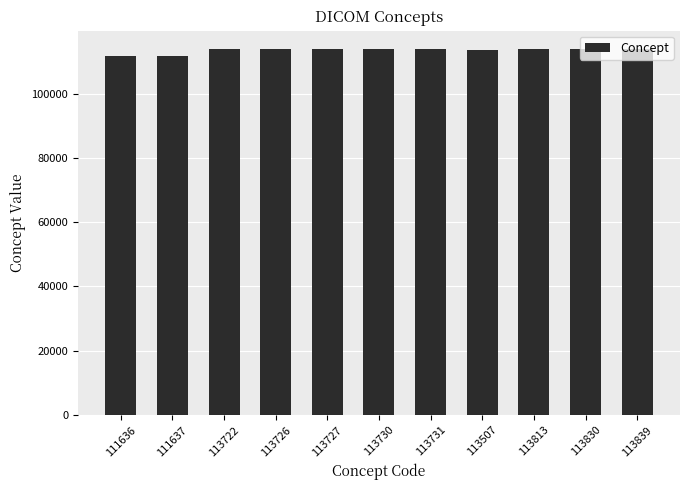

What is the change in value from 113726 to 113507?

-219